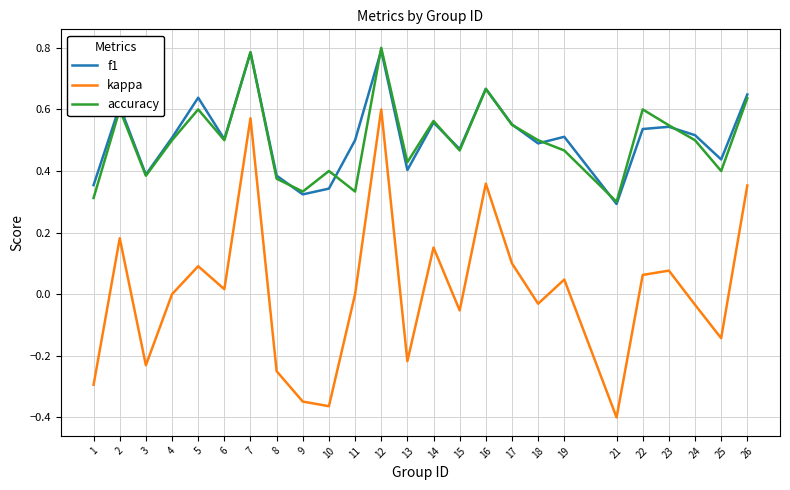

True or false: kappa and accuracy intersect in this chart.

False